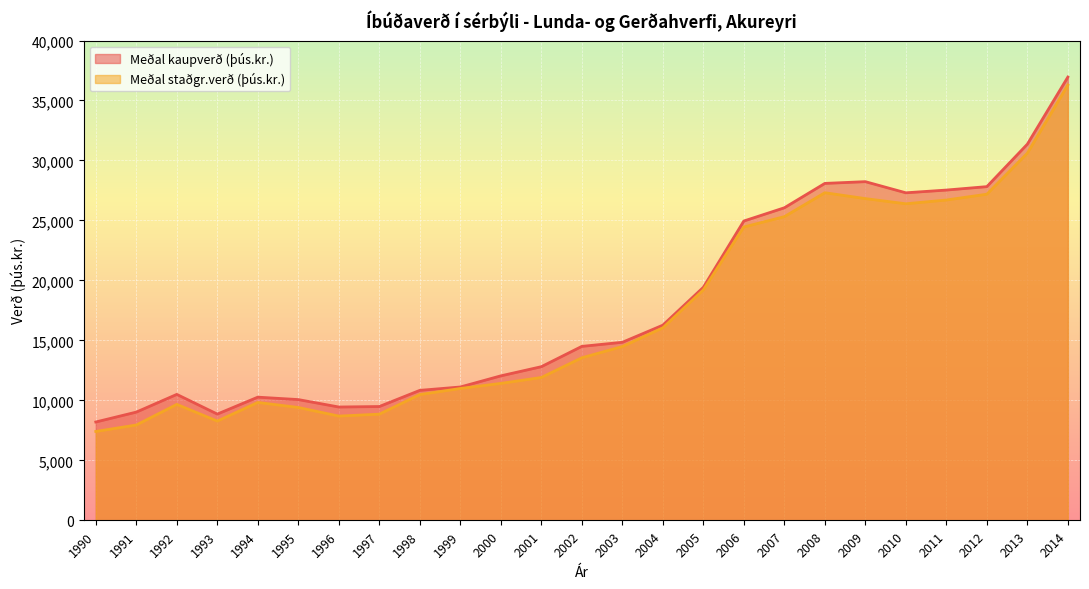

What is the value of the Meðal staðgr.verð (þús.kr.) point at the 22nd from the left?

26703